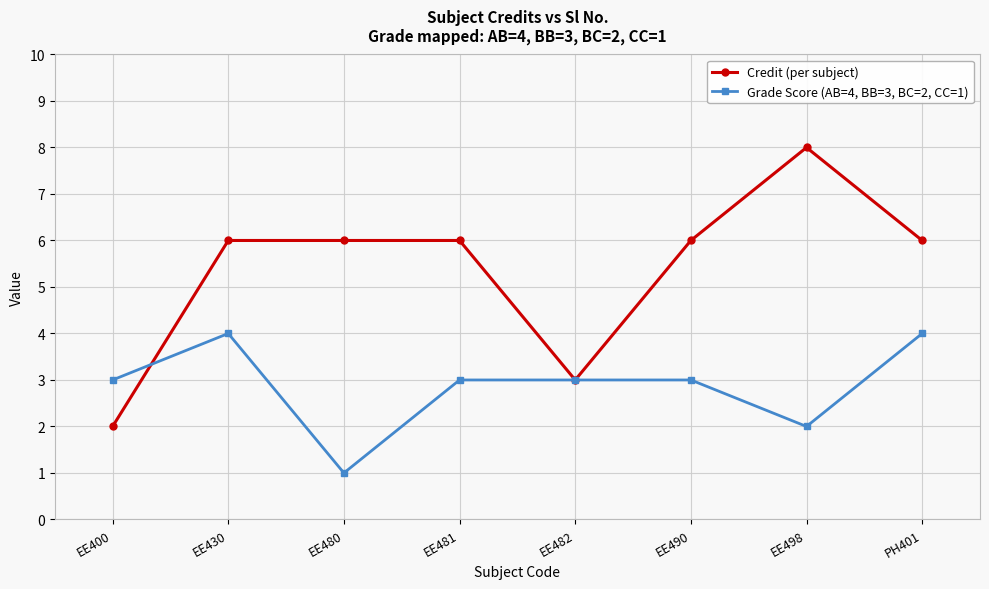

What is the label of the 2nd point from the left?

EE430